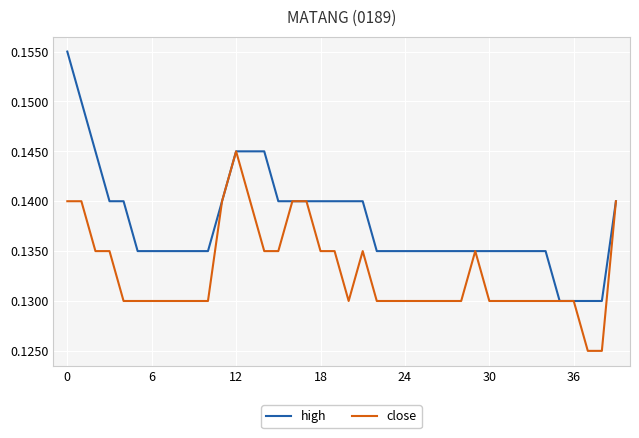

Which series has the largest range (max minus min)?

high